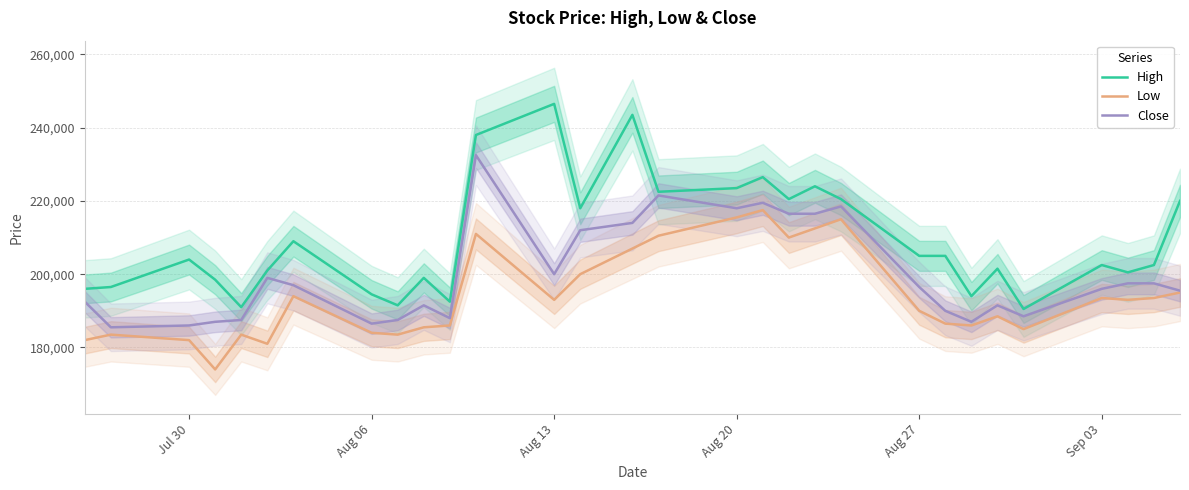

What is the lowest value of the High series?

190500